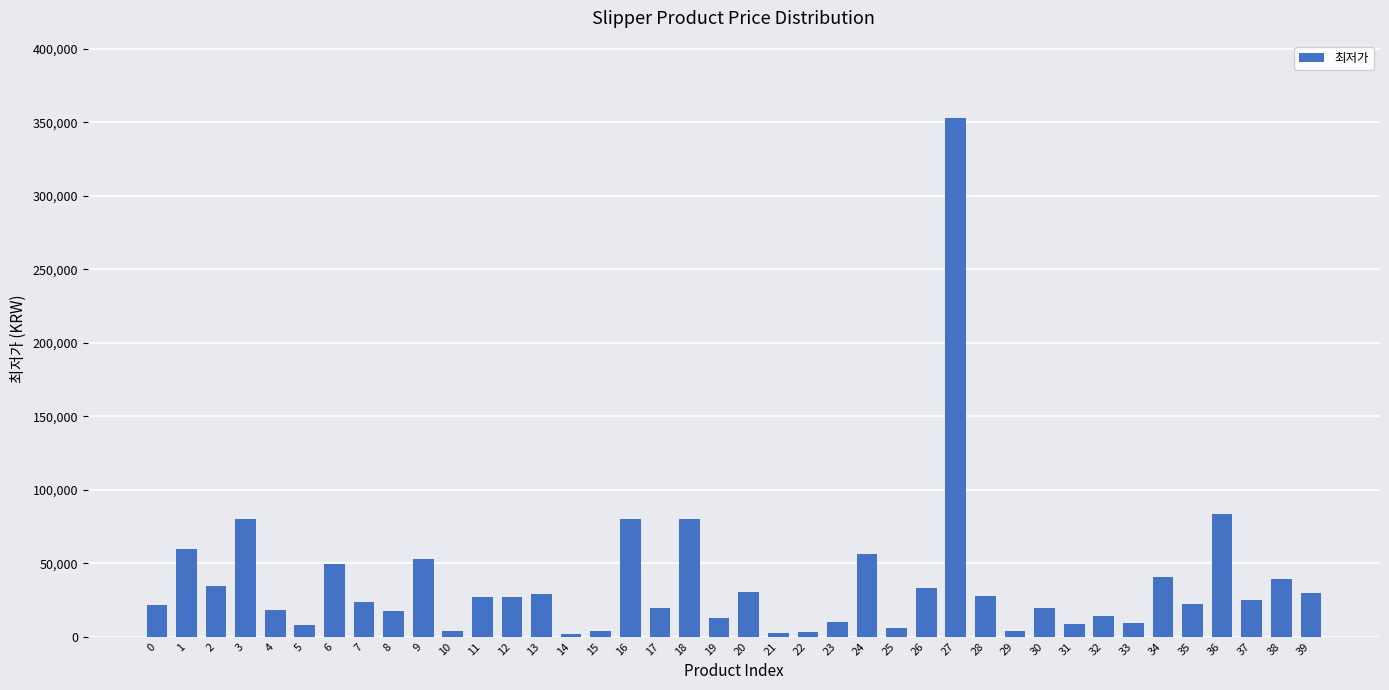

What is the minimum value shown in the chart?

1590